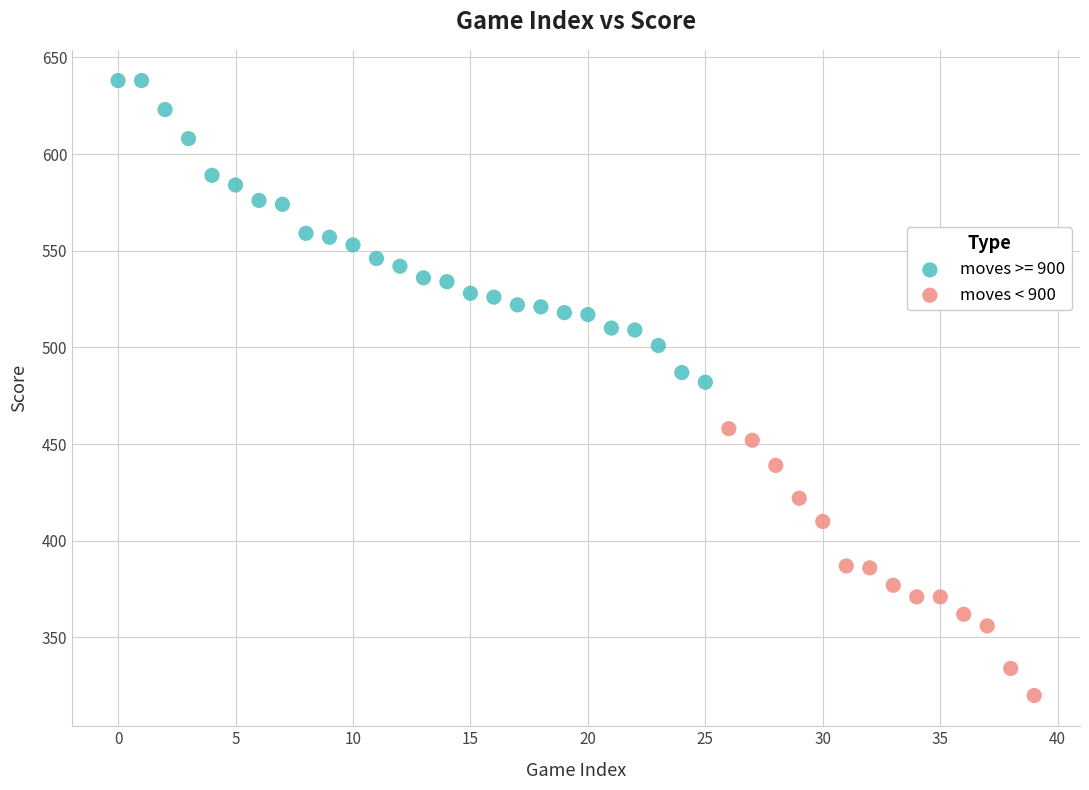

Which series contains the highest Y value?

moves >= 900